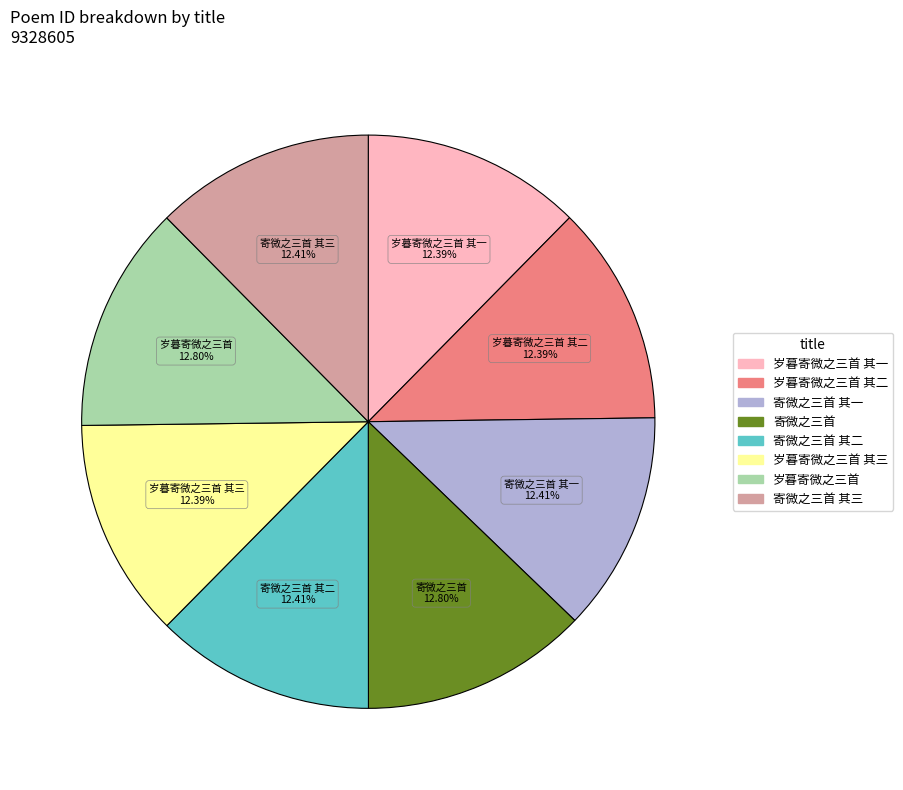

Is there any slice that represents more than half of the pie?

No